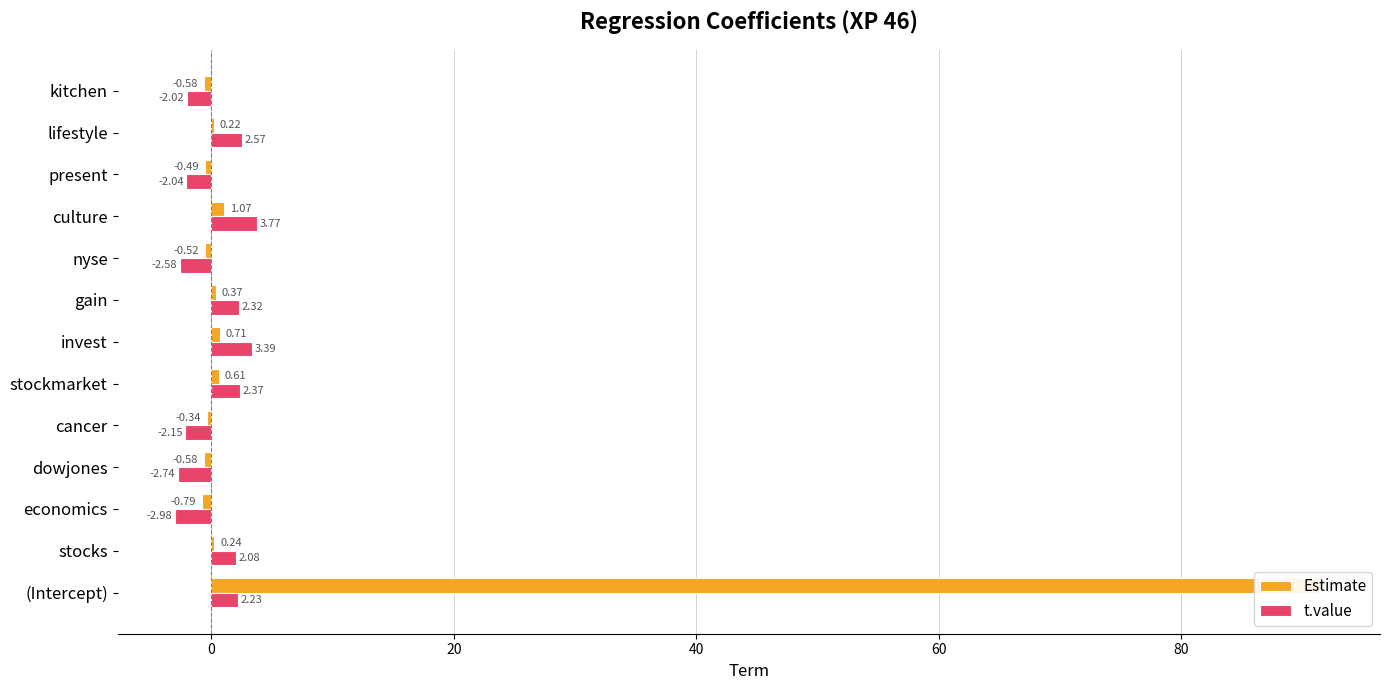

Between dowjones and nyse, which series saw the biggest shift?

t.value